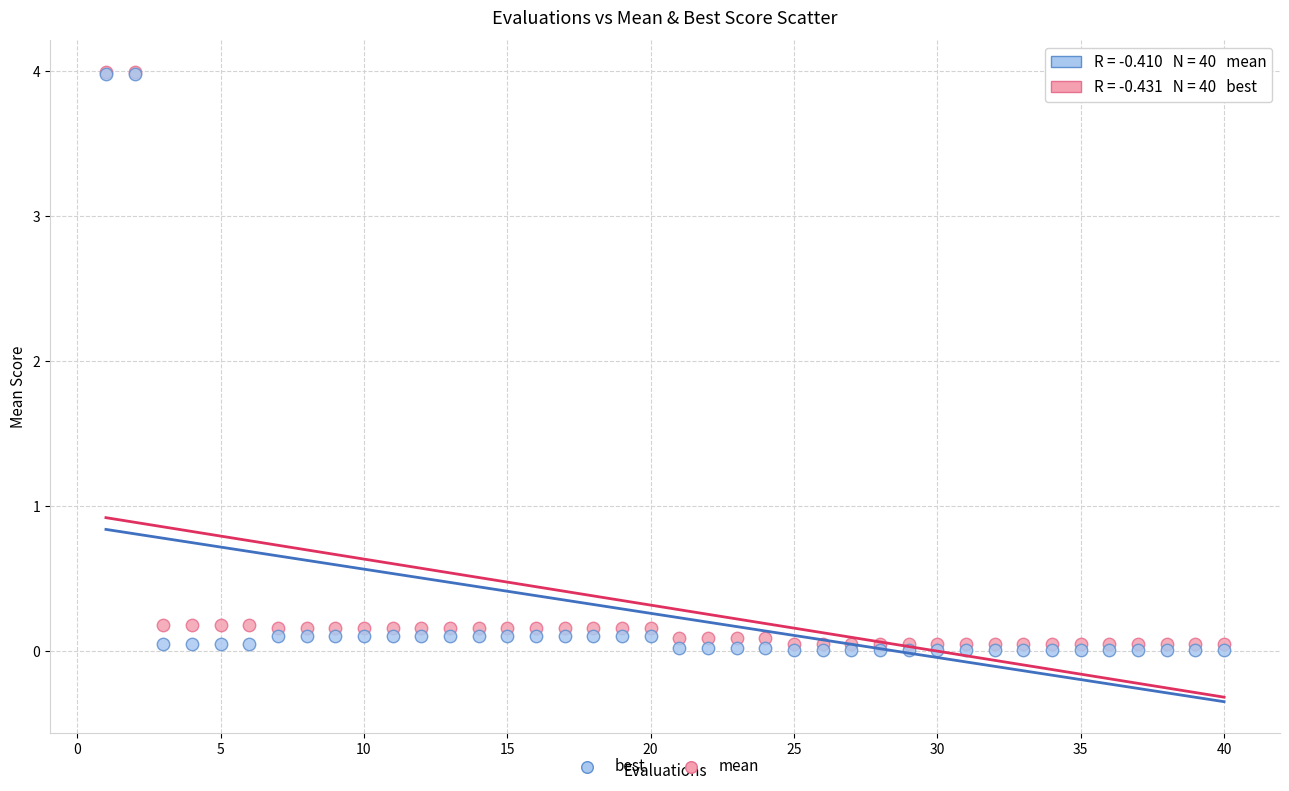

What are all the series names shown in the legend?

best, mean